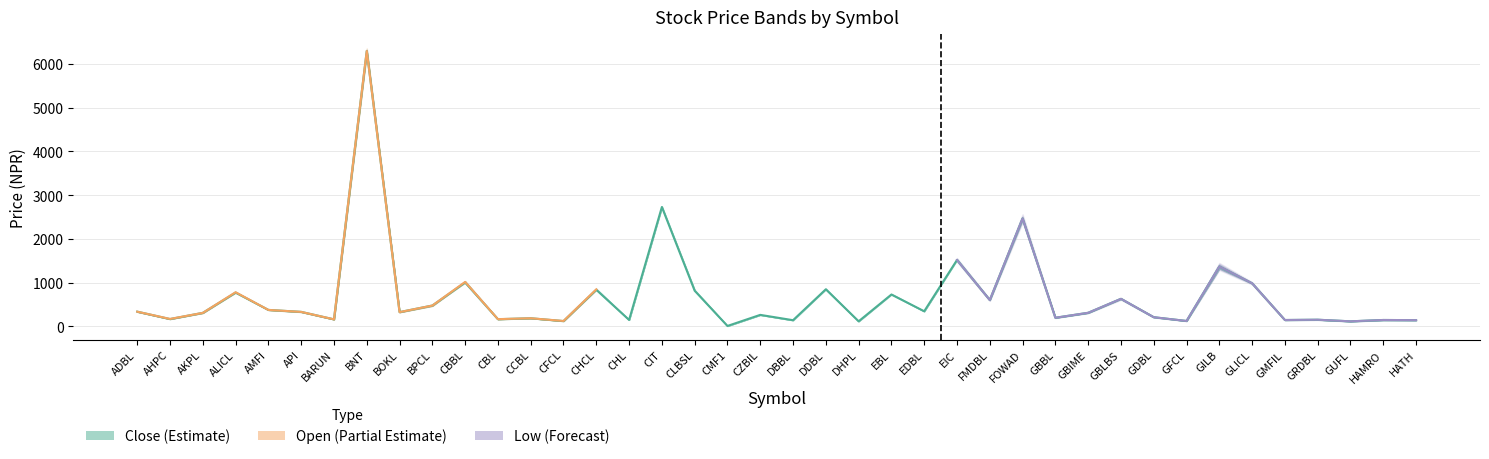

Which label corresponds to the largest value in the chart?

BNT